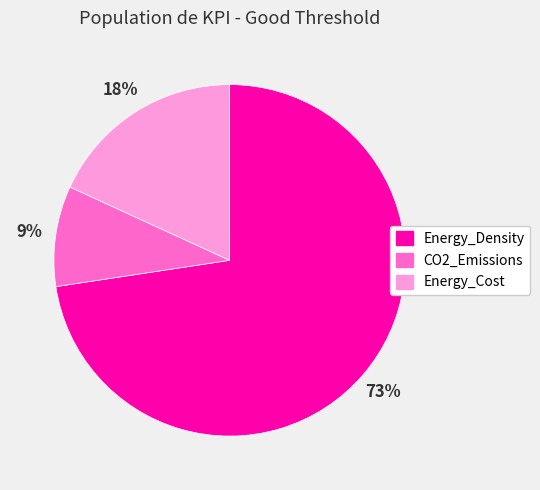

The Energy_Density slice represents 73% of the pie. True or false?

True